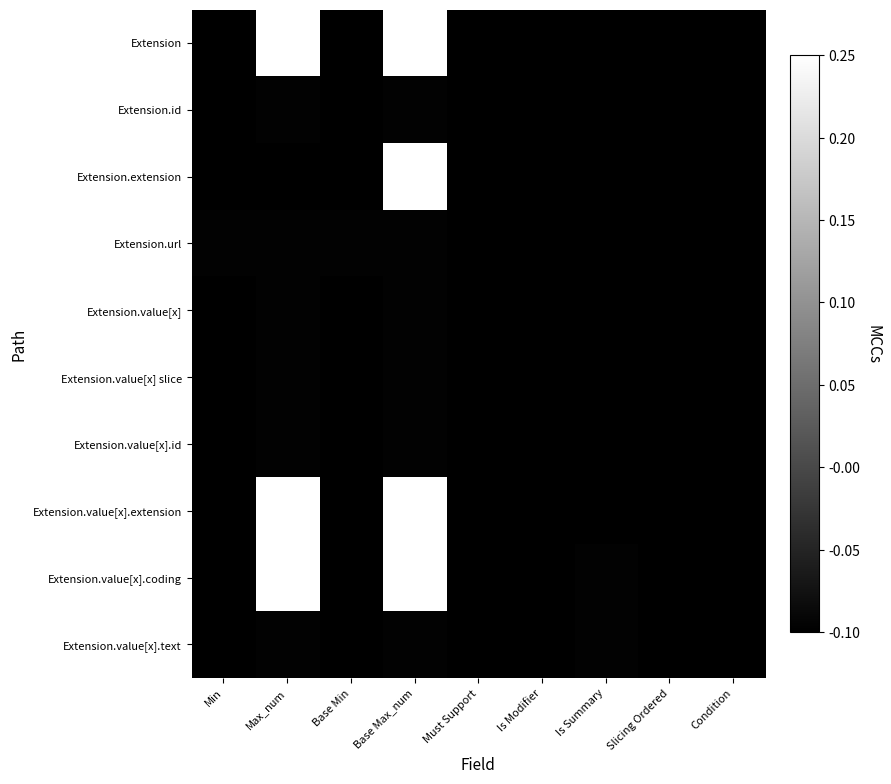

What is the smallest value displayed?

-0.1